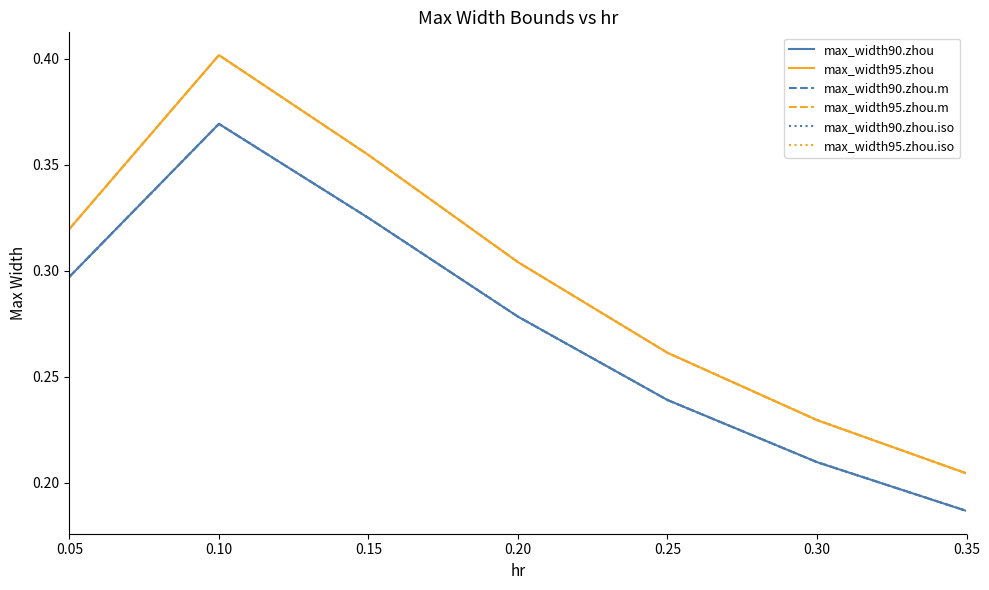

List the series in order of their peak value, highest first.

max_width95.zhou, max_width95.zhou.m, max_width95.zhou.iso, max_width90.zhou, max_width90.zhou.m, max_width90.zhou.iso